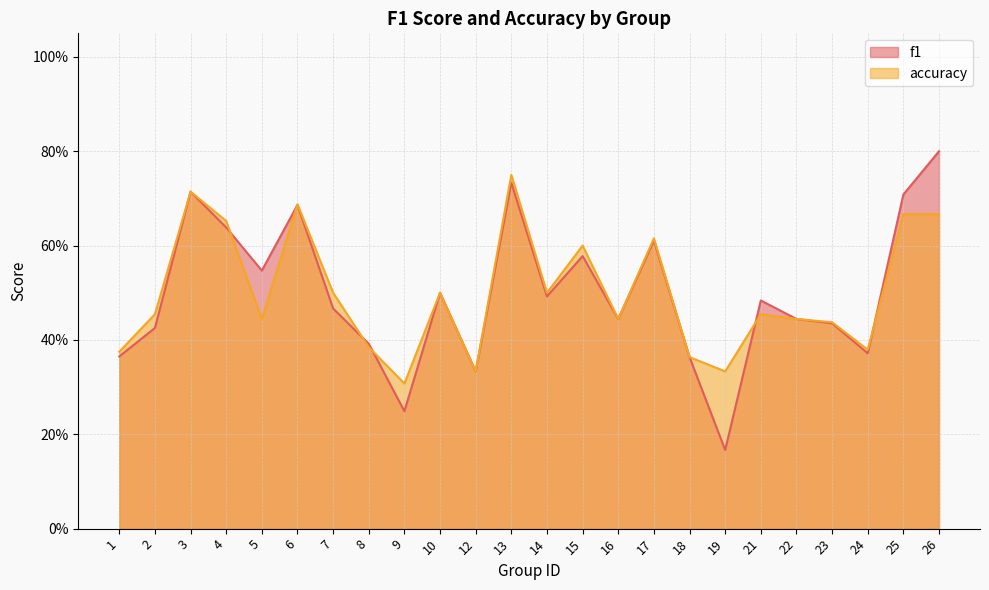

Read the f1 value at 18.

0.4